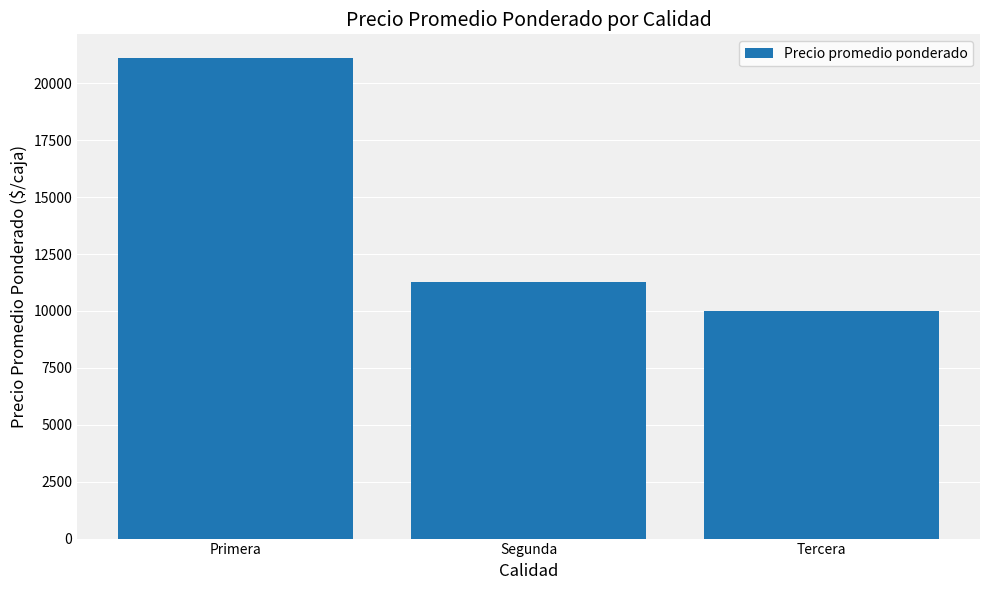

Between Tercera and Segunda, which is larger?

Segunda